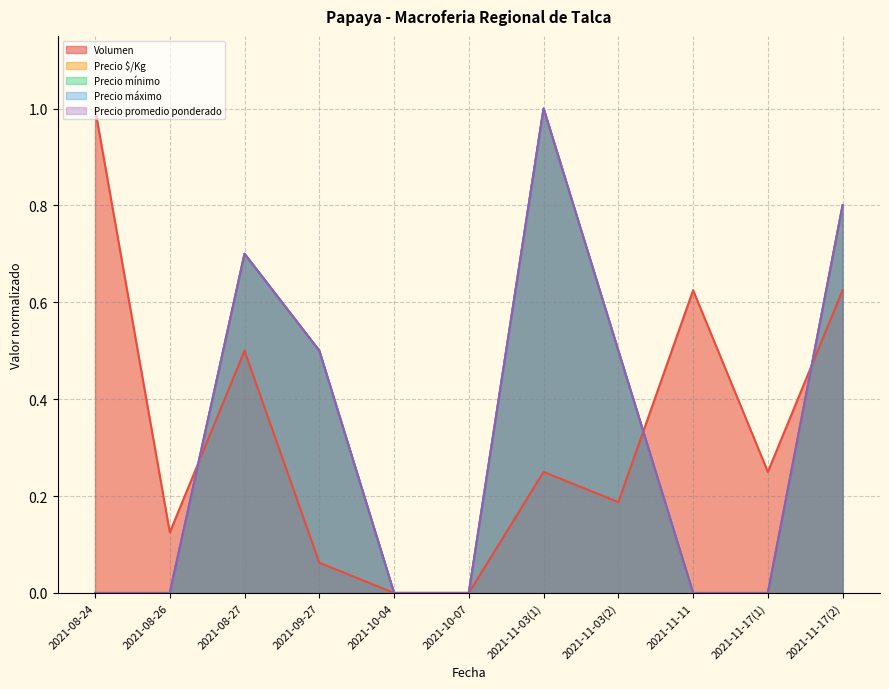

True or false: Precio $/Kg has more than 2 interior local peaks.

False